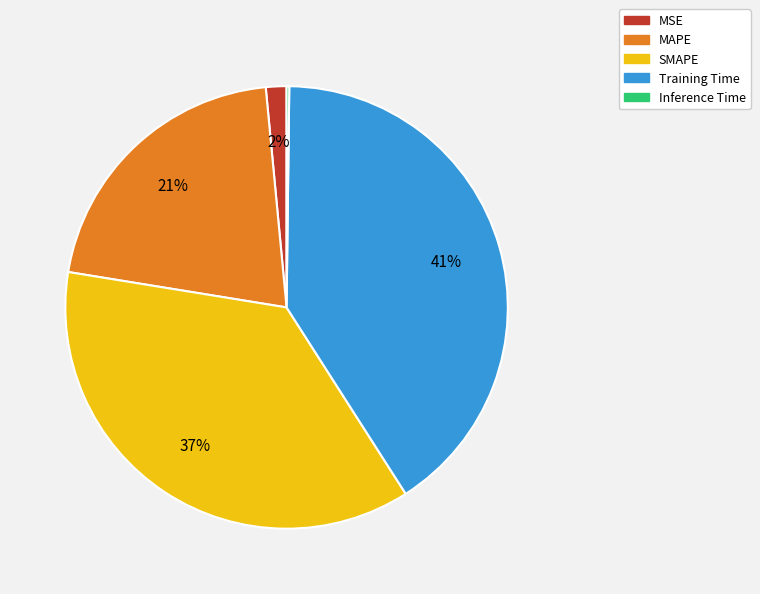

To the nearest percent, what percentage of the pie is SMAPE?

37%